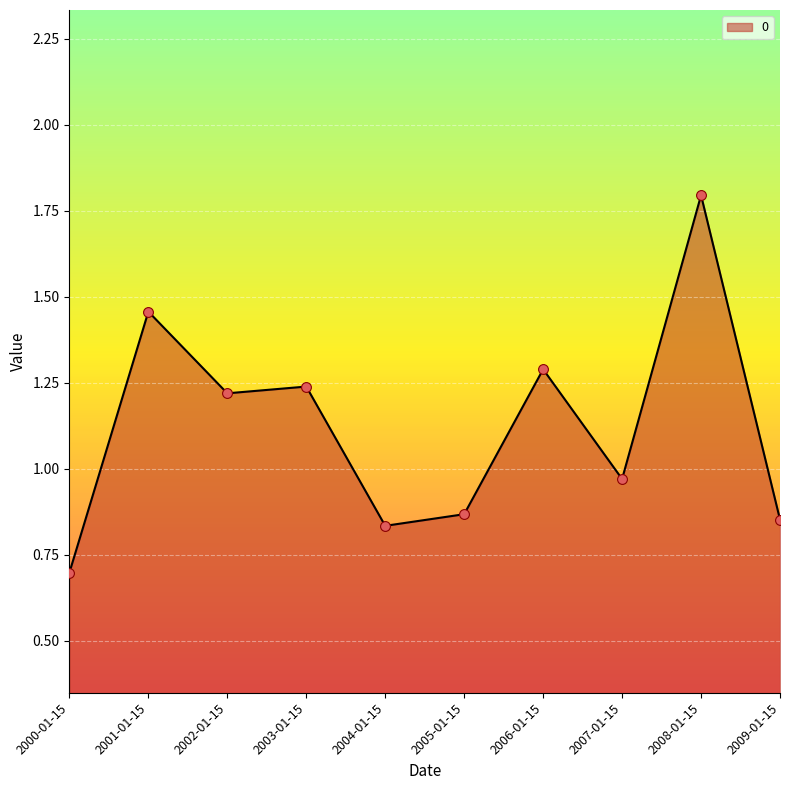

What is the ratio of the value at 2005-01-15 to the value at 2003-01-15?

0.7